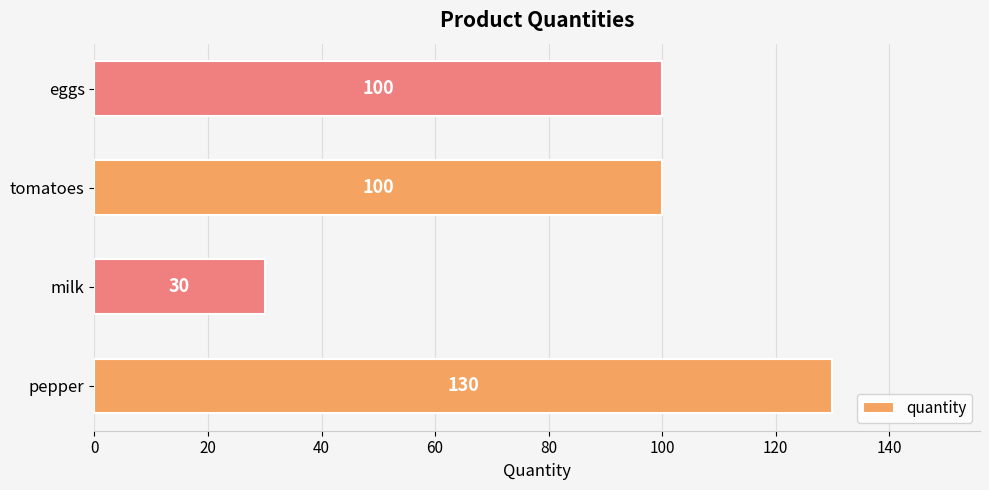

At which category does the chart reach its minimum across all series?

milk